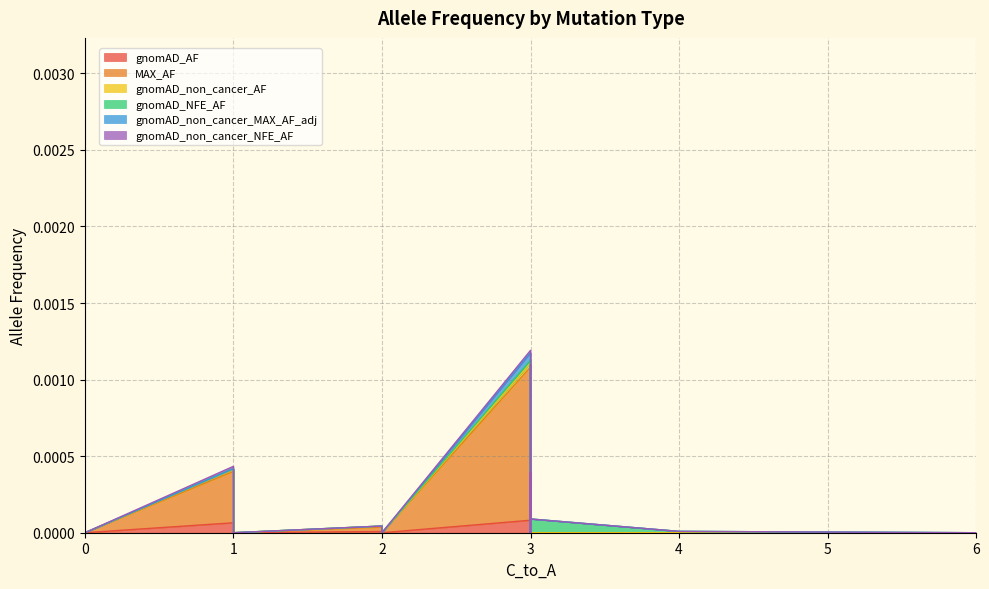

In gnomAD_non_cancer_NFE_AF, how many points are lower than both neighbors (excluding endpoints)?

1